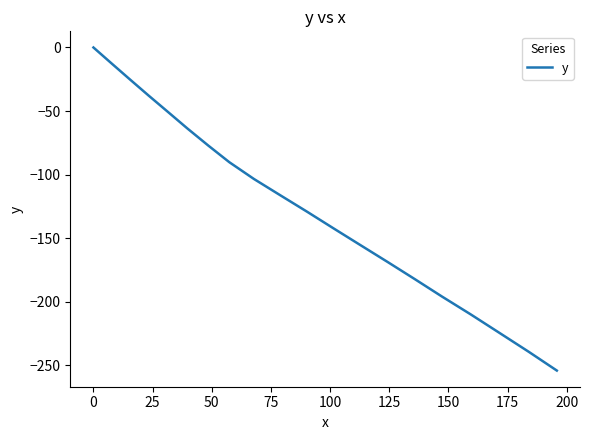

What is the smallest value displayed?

-254.1